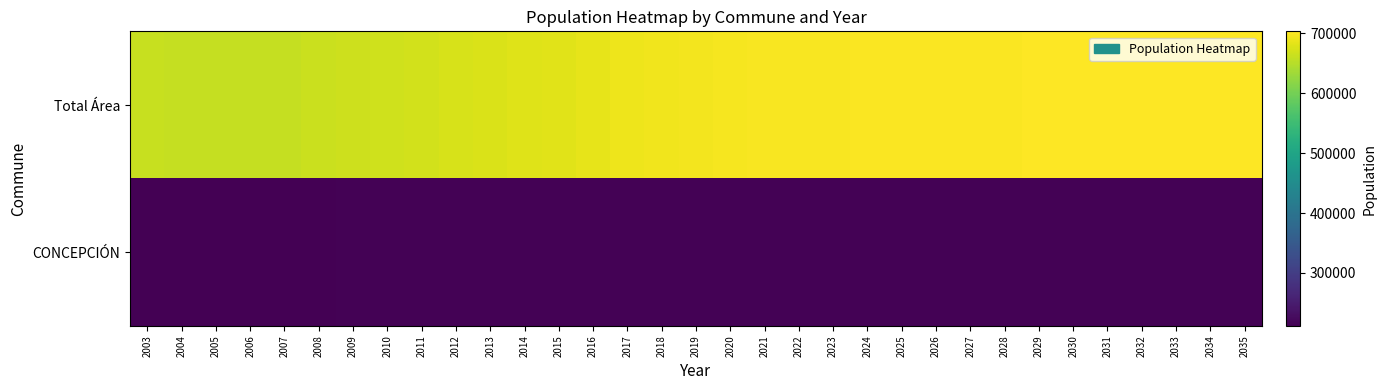

What is the difference between the highest and lowest values at 2027?

487050